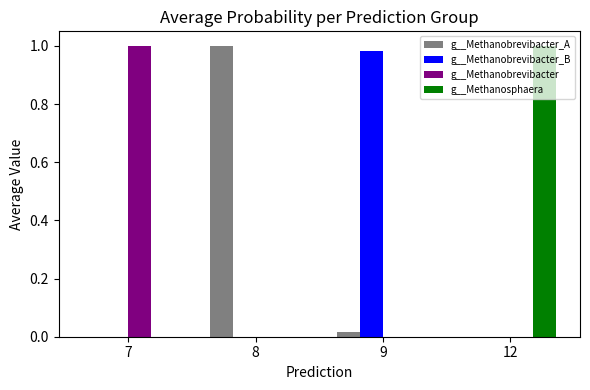

The g__Methanobrevibacter_B series shows 1.0 at 9. True or false?

True